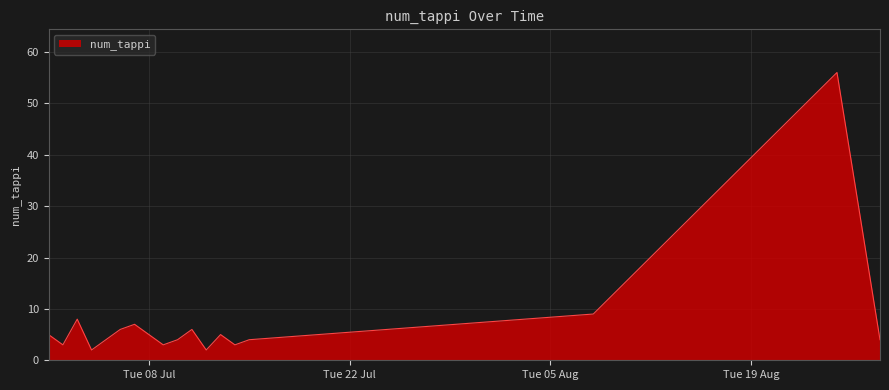

What is the maximum value shown in the chart?

56